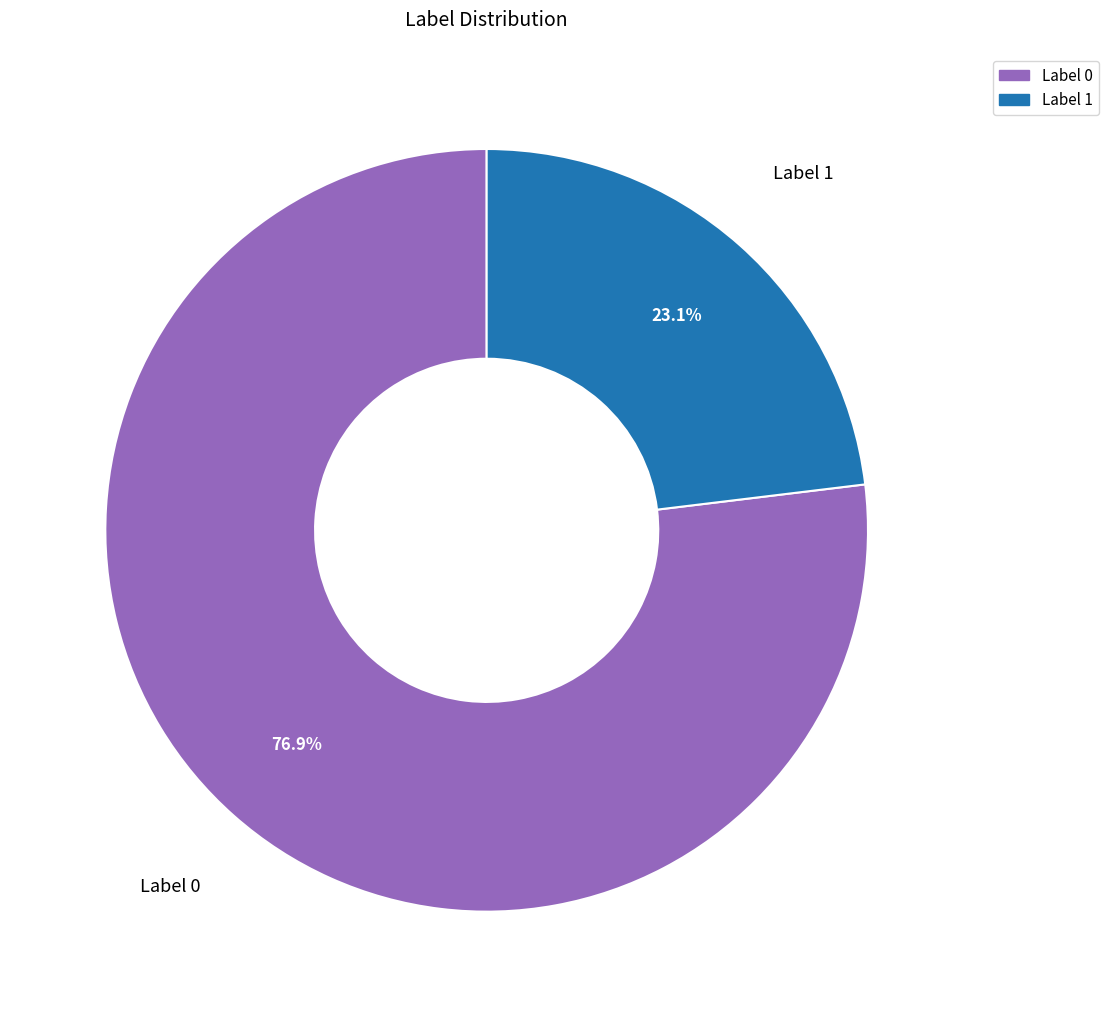

To the nearest percent, what is the average slice percentage?

50%